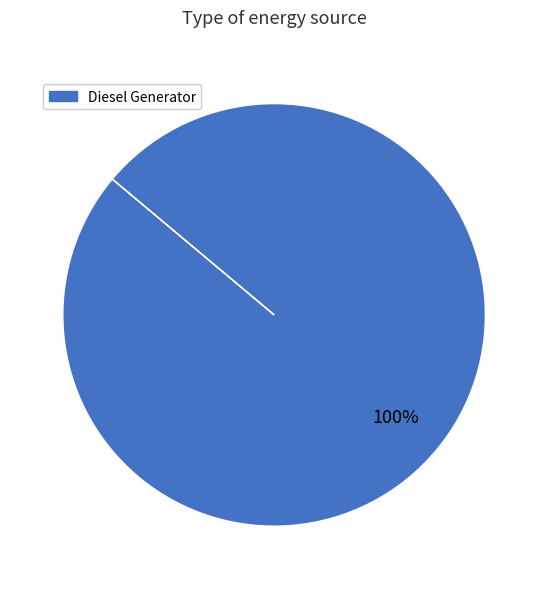

Is there a majority slice in this chart?

Yes